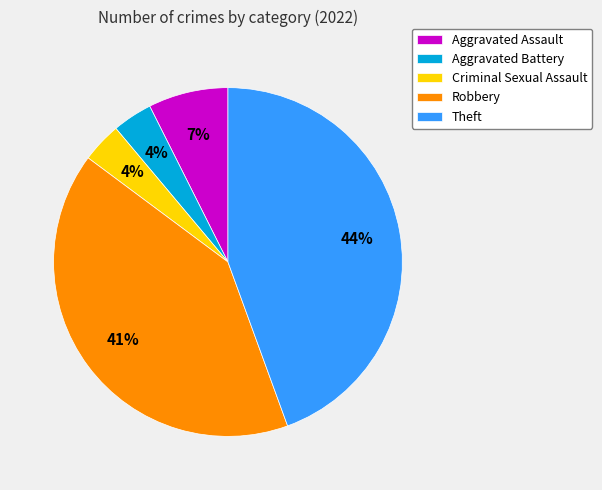

Which has a higher value, Aggravated Battery or Robbery?

Robbery